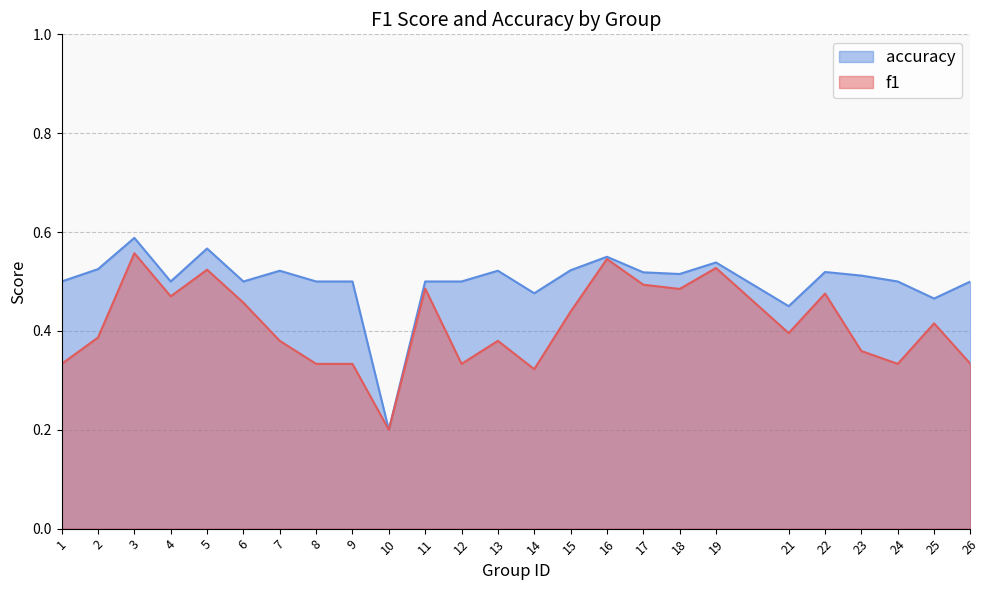

What is the maximum value shown in the chart?

0.6